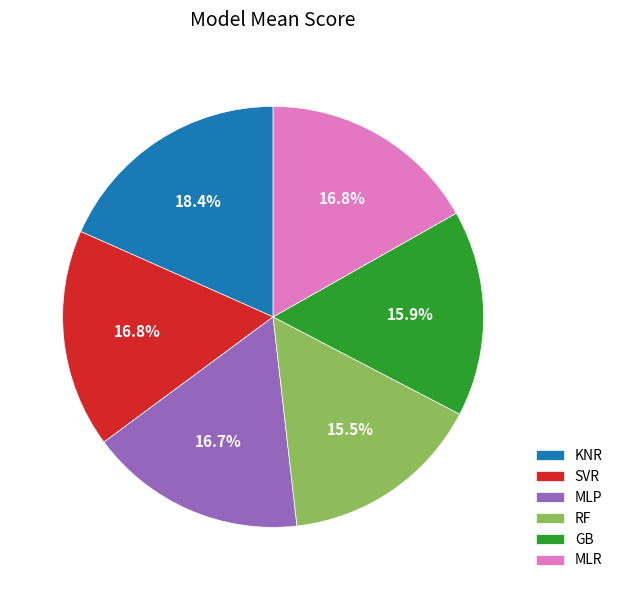

Which category has the biggest portion of the pie?

KNR